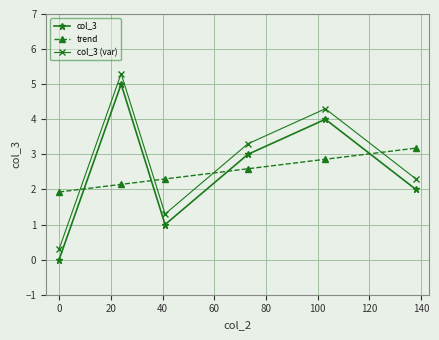

What is the maximum value for trend?

3.2